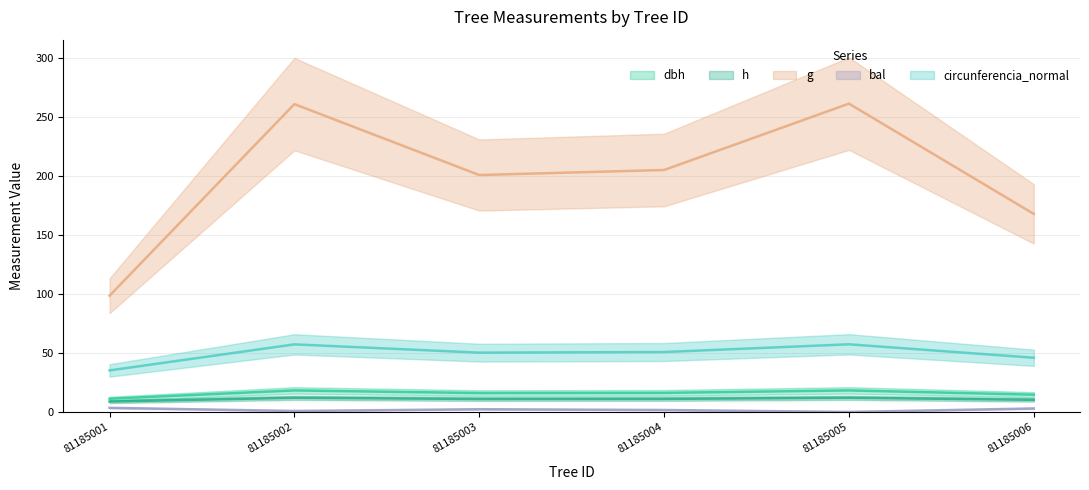

Which has a higher value, 81185001 or 81185006?

81185006